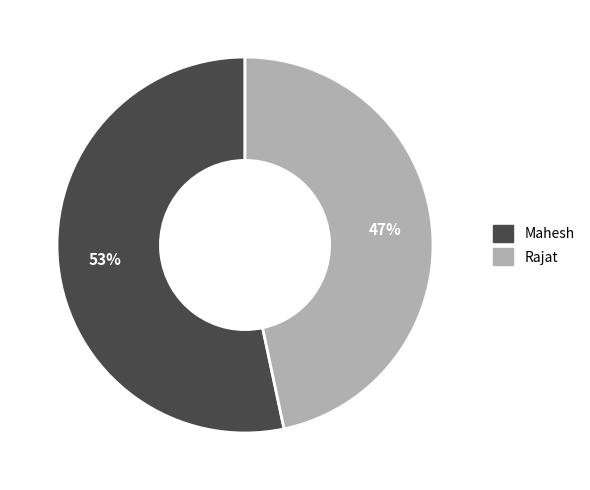

To the nearest percent, what is the combined percentage of Mahesh and Rajat?

100%